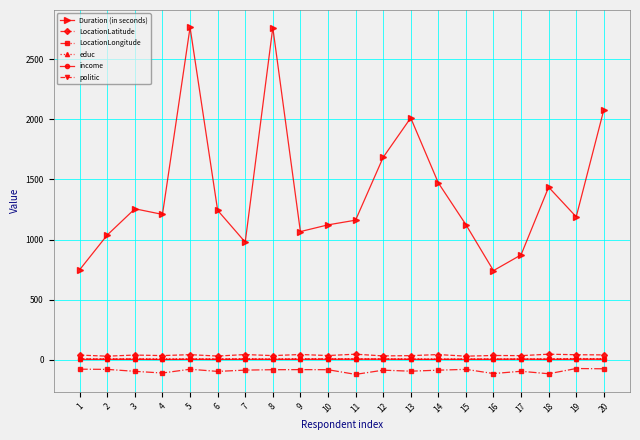

Is the value of LocationLatitude at 19 greater than the value of Duration (in seconds) at 17?

No